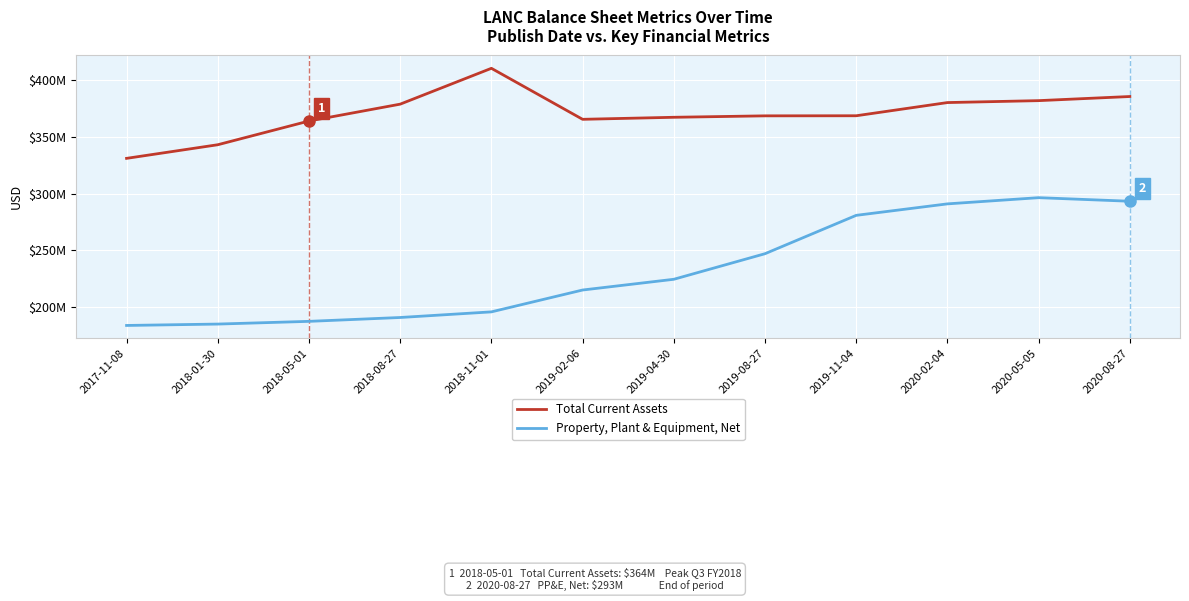

Does the chart have visible grid lines?

Yes